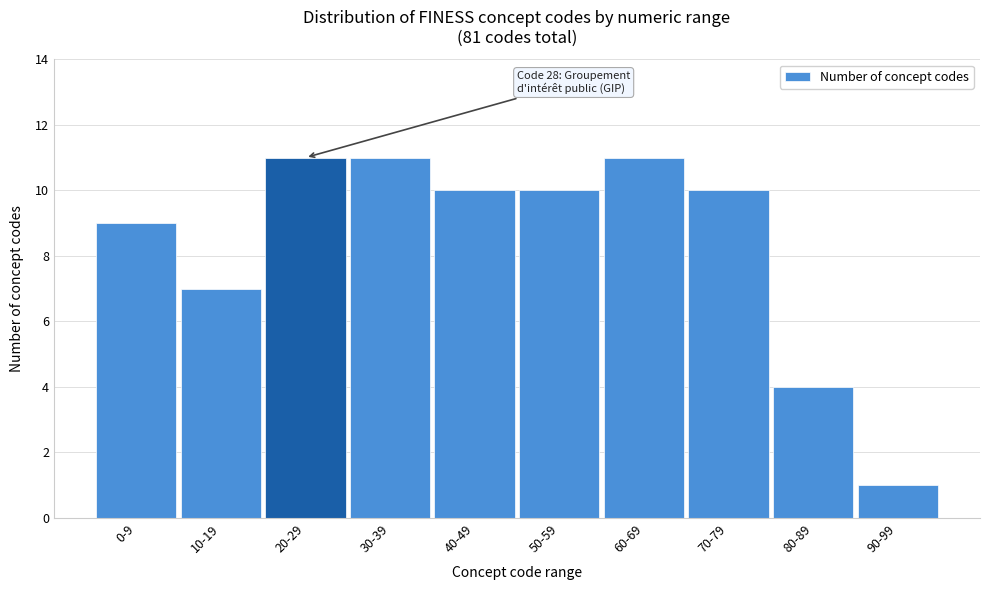

Reading left to right, extract all data points from this chart.

0-9=9	10-19=7	20-29=11	30-39=11	40-49=10	50-59=10	60-69=11	70-79=10	80-89=4	90-99=1